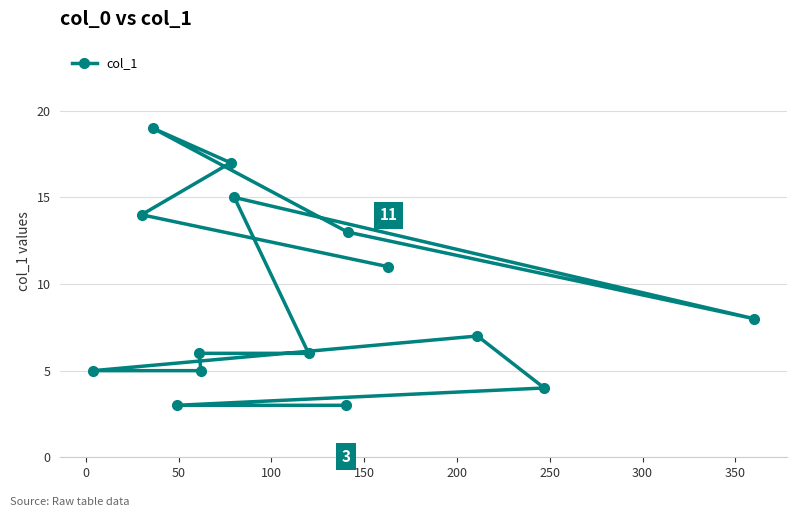

What is the difference between the second highest and minimum values?

14